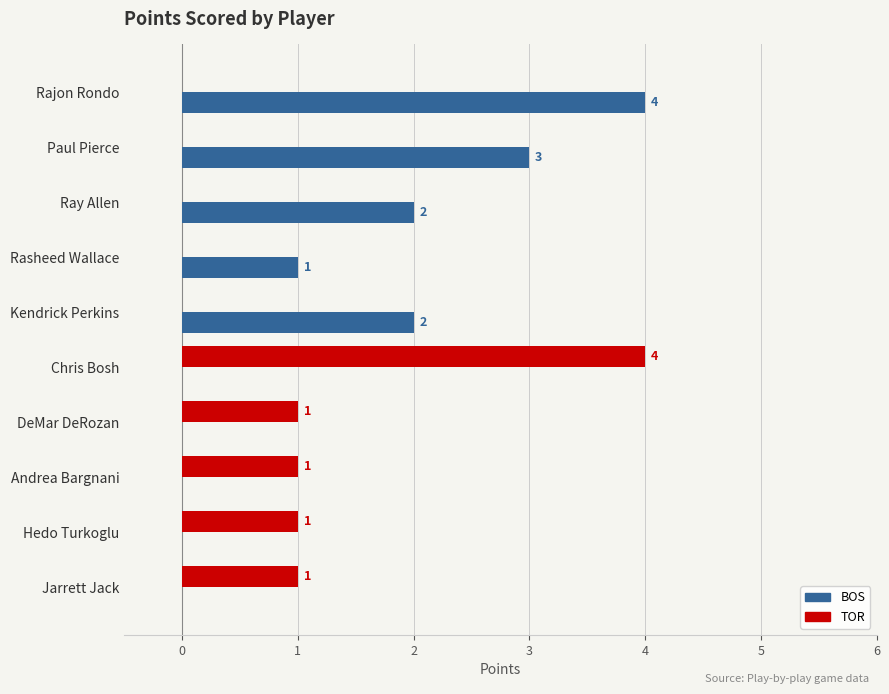

True or false: TOR has a value of 0 at Ray Allen.

True